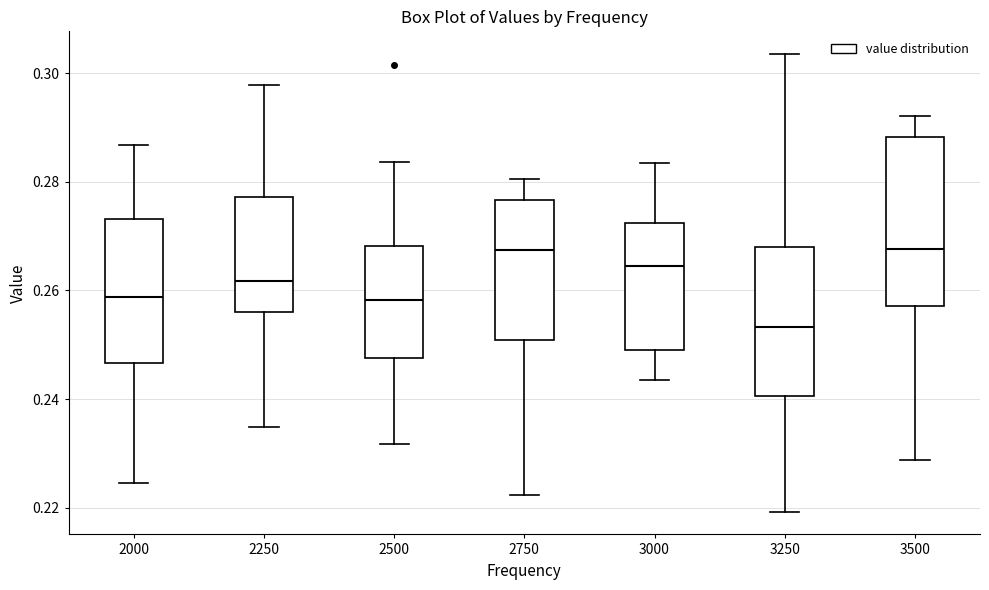

Reading left to right, read every box against the y-axis: the position of its median line, the range the box covers, and the ends of its whiskers. The values are not printed on the chart, so give them approximately, as read against the axis.

2000: median 0.258, box 0.246 to 0.274, whiskers 0.224 to 0.286
2250: median 0.262, box 0.256 to 0.278, whiskers 0.234 to 0.298
2500: median 0.258, box 0.248 to 0.268, whiskers 0.232 to 0.284
2750: median 0.268, box 0.250 to 0.276, whiskers 0.222 to 0.280
3000: median 0.264, box 0.250 to 0.272, whiskers 0.244 to 0.284
3250: median 0.254, box 0.240 to 0.268, whiskers 0.220 to 0.304
3500: median 0.268, box 0.258 to 0.288, whiskers 0.228 to 0.292